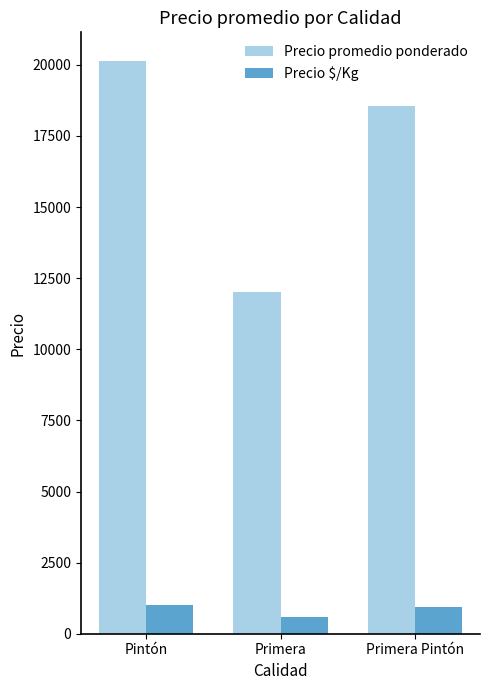

What position from the right is Primera Pintón?

1